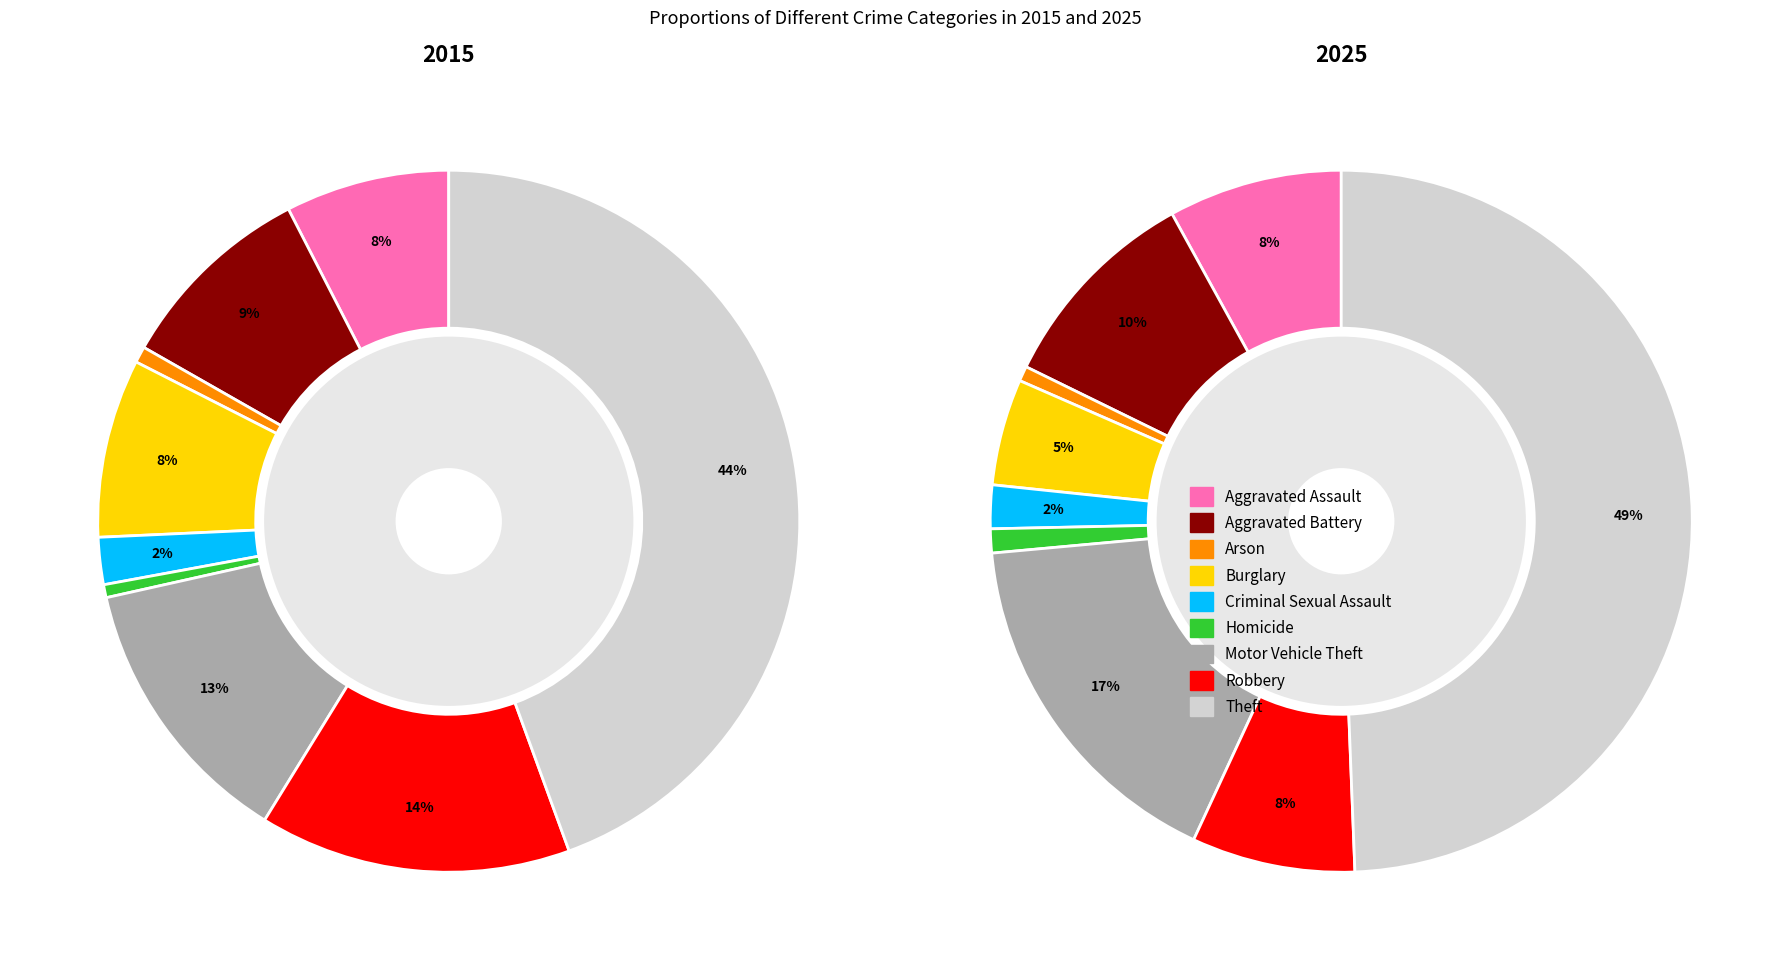

Does 5 account for over 50% of the chart?

No